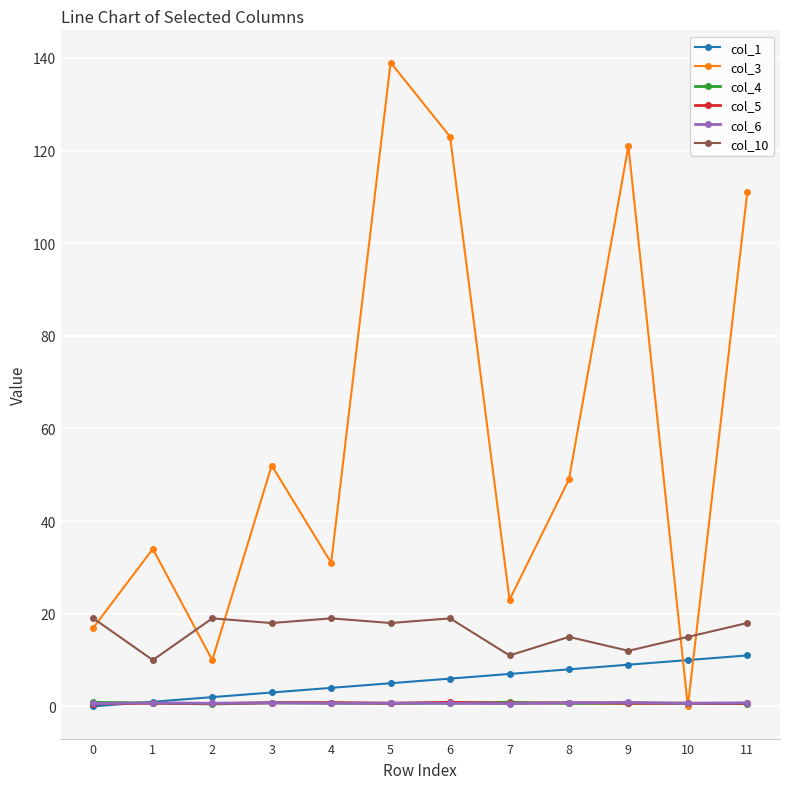

True or false: col_10 has a value of 15.0 at 8.

True